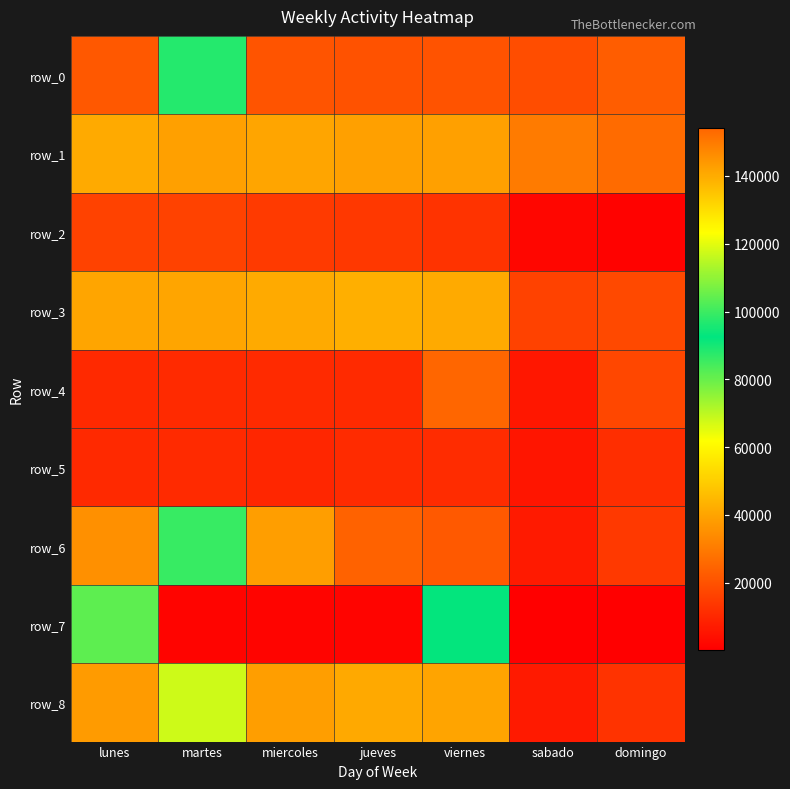

What is the sum of the row_8 values at miercoles and viernes?

78577.7